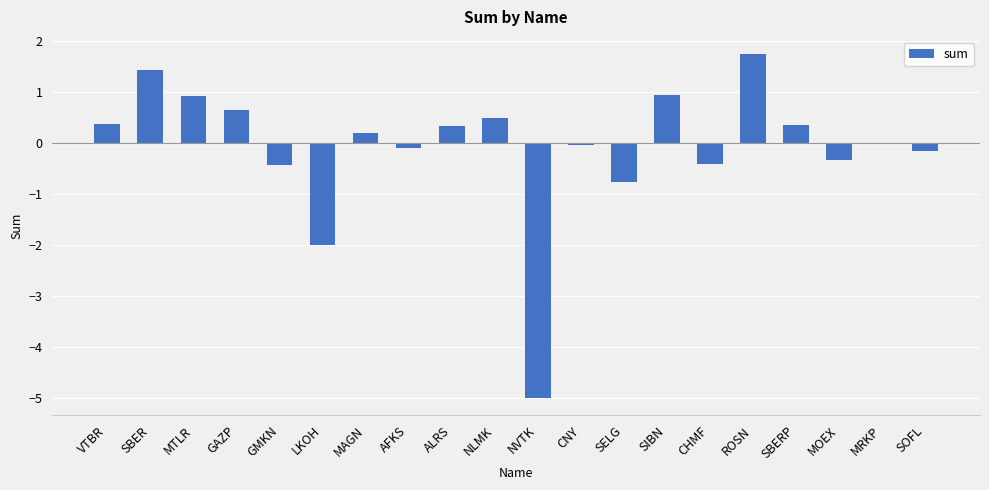

Where is the data nearest to the value -1?

SELG